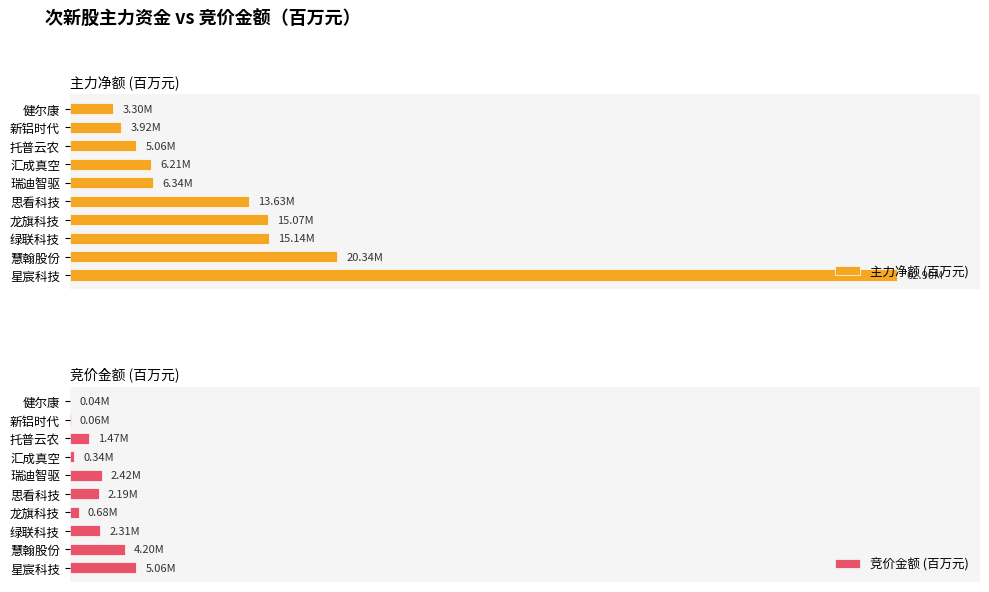

What is the average value of the 竞价金额 (百万元) series?

1.9